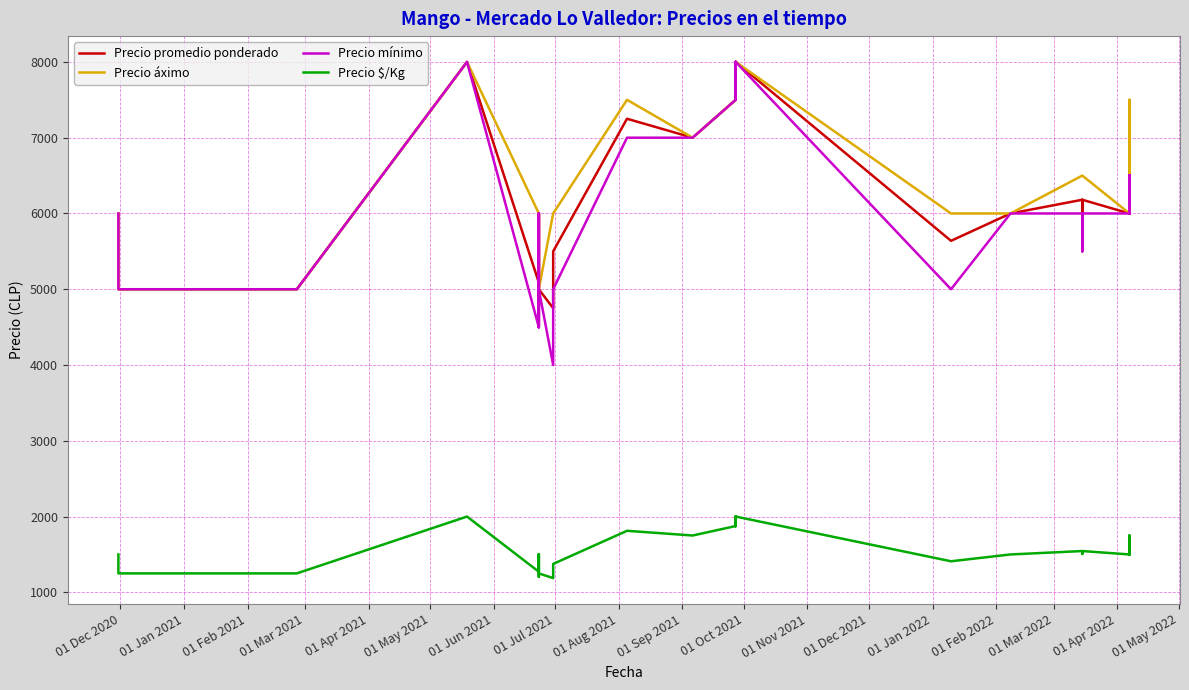

In Precio $/Kg, how many points are higher than both neighbors (excluding endpoints)?

11